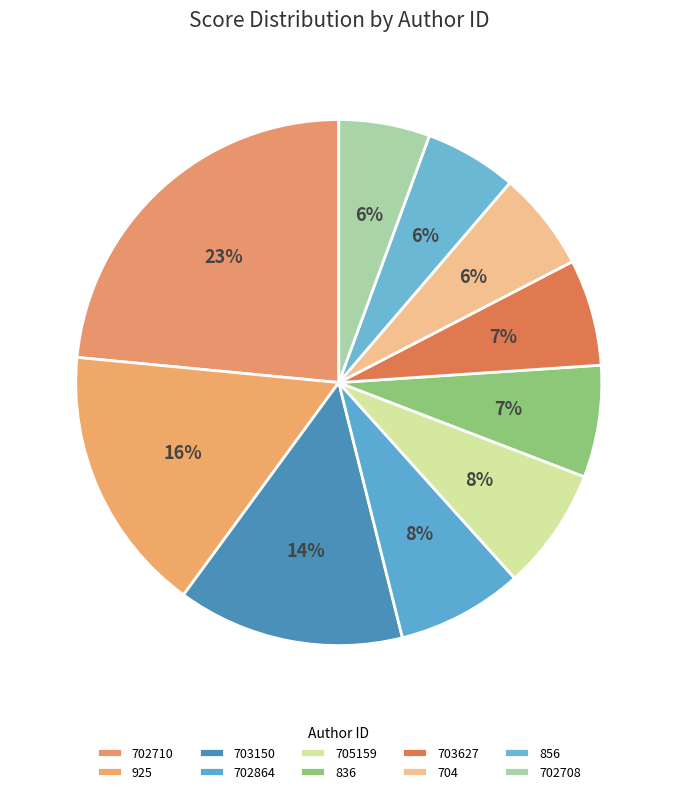

Count the number of slices in the pie.

10